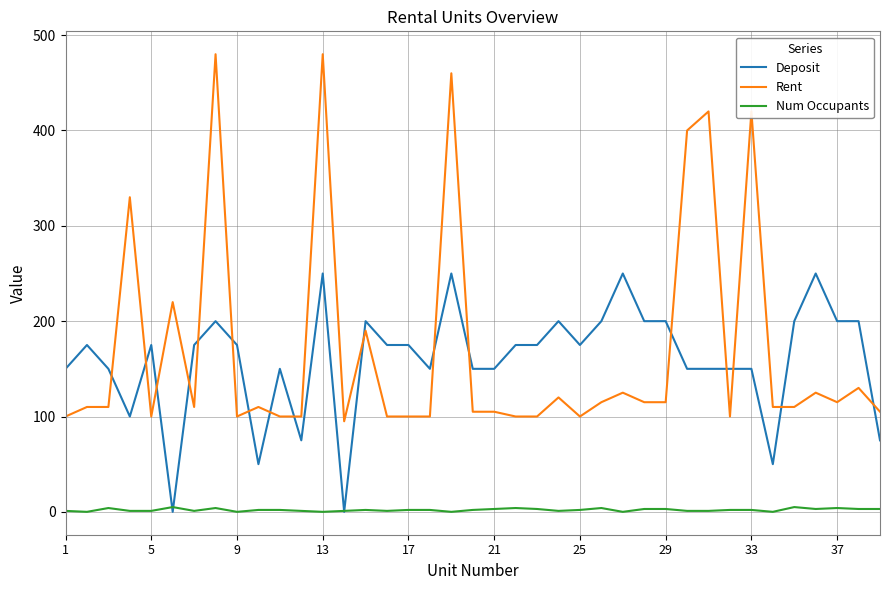

True or false: Rent has more than 2 points higher than both neighbors.

True